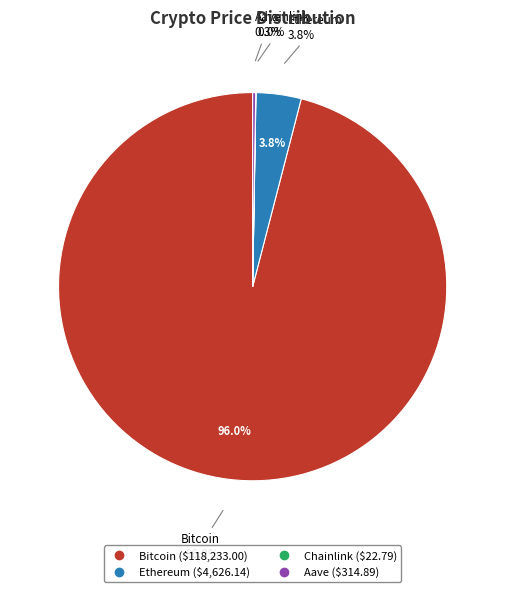

Is there any slice that represents more than half of the pie?

Yes